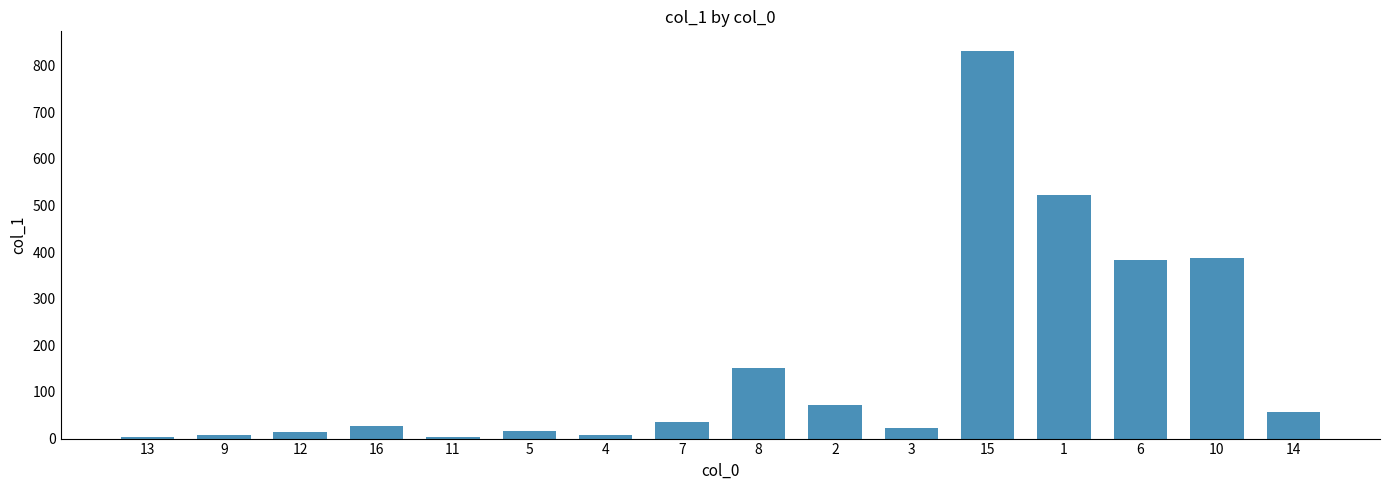

What is the sum of all values?

2540.9